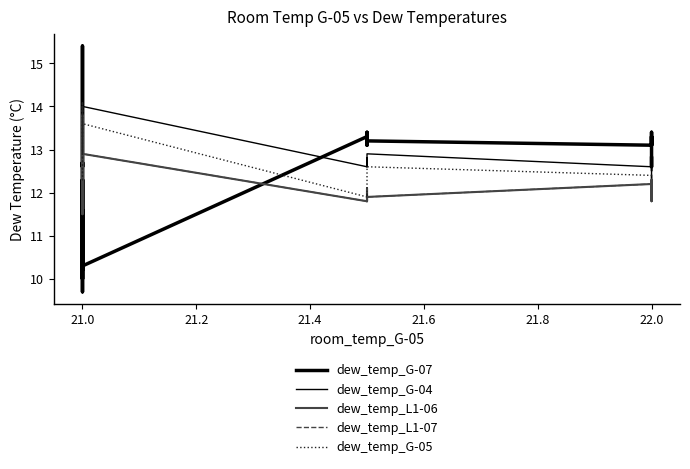

Does the chart display data point markers on the line(s)?

No